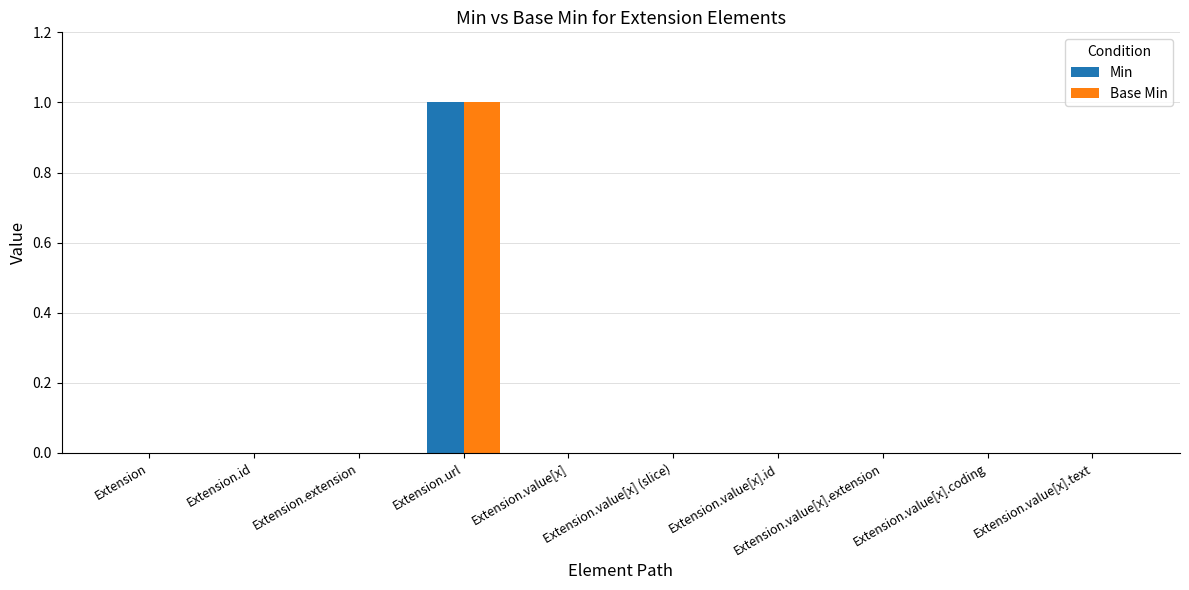

At which category is the sum across all series the highest?

Extension.url